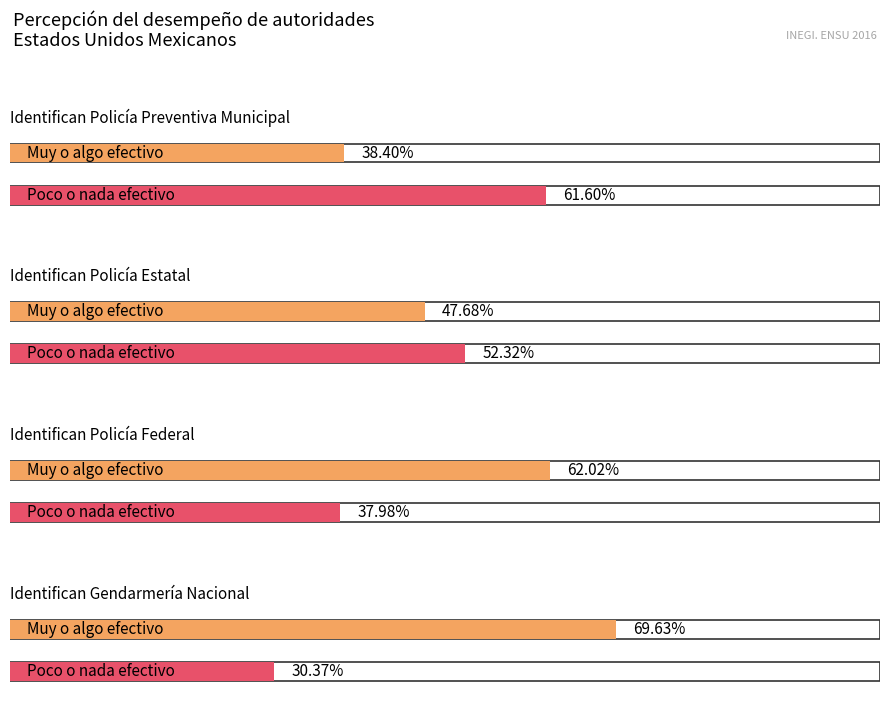

Does the chart contain any negative values?

No